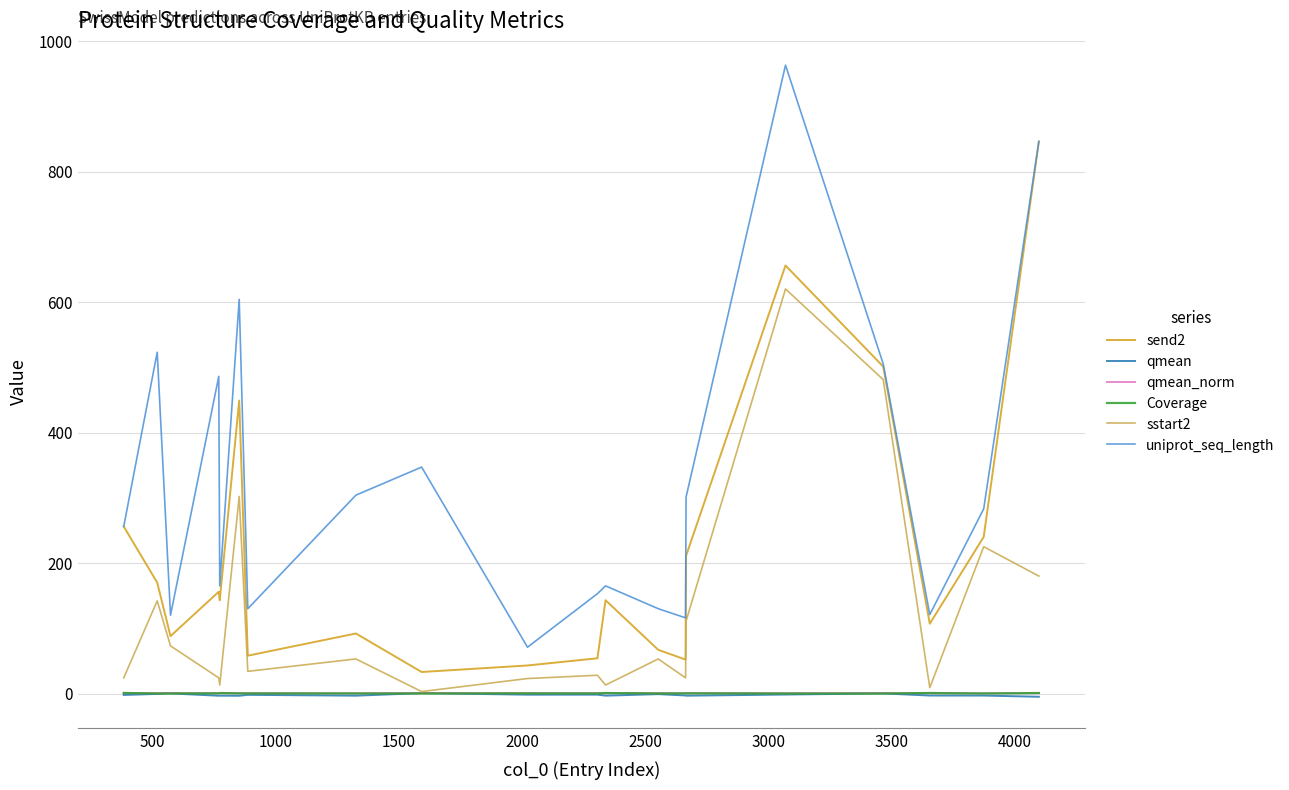

What is the difference between the maximum and minimum values in the qmean_norm series?

0.4